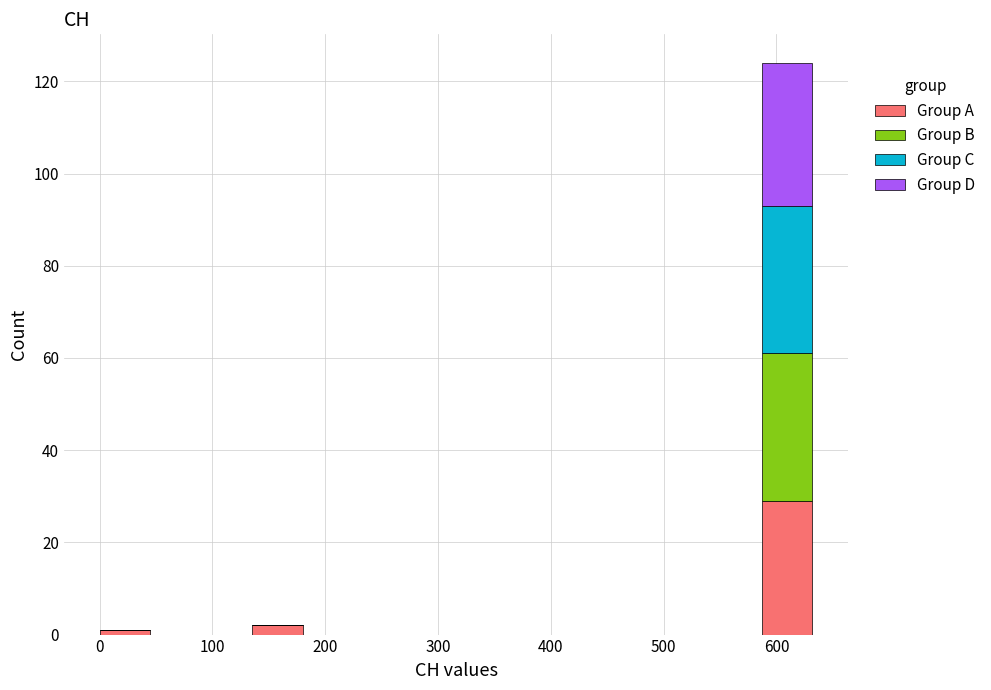

Reading left to right, transcribe this chart: for each stacked bar, give the range it covers on the x-axis and its total height. Neither the bar edges nor the heights are printed on the chart, so give them approximately, as read against the axes.

0 to 50: under 2
50 to 90: 0
90 to 140: 0
140 to 180: 2
180 to 230: 0
230 to 270: 0
270 to 320: 0
320 to 360: 0
360 to 410: 0
410 to 450: 0
450 to 500: 0
500 to 540: 0
540 to 590: 0
590 to 630: 124